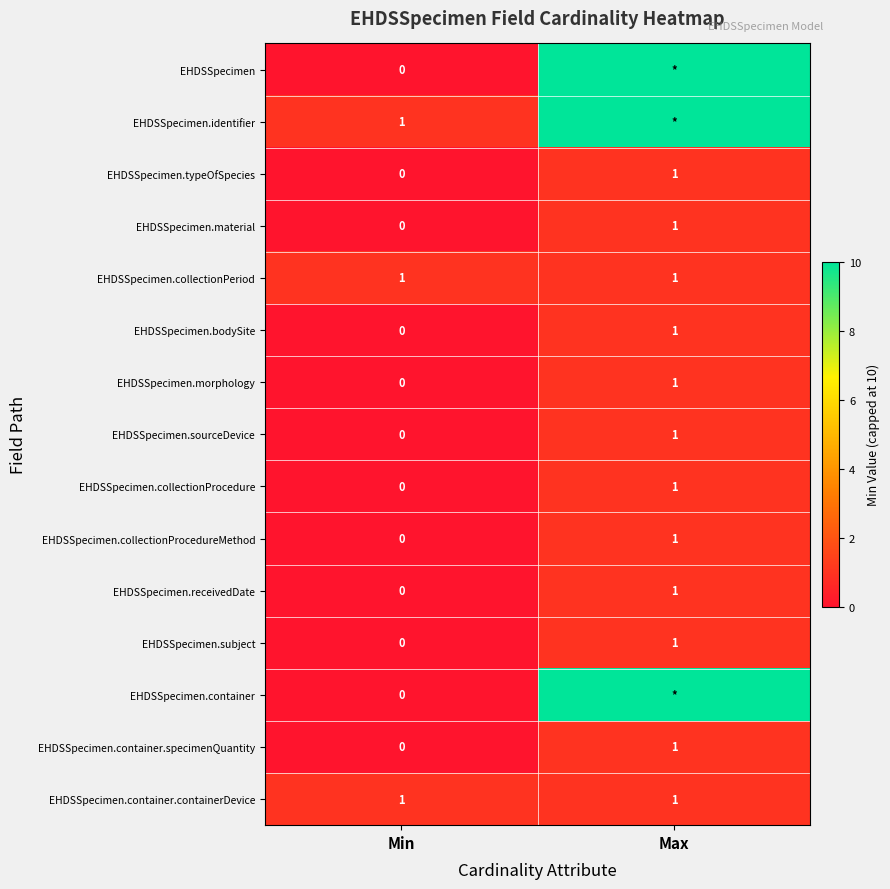

The value of EHDSSpecimen.receivedDate at Max is 1. True or false?

True